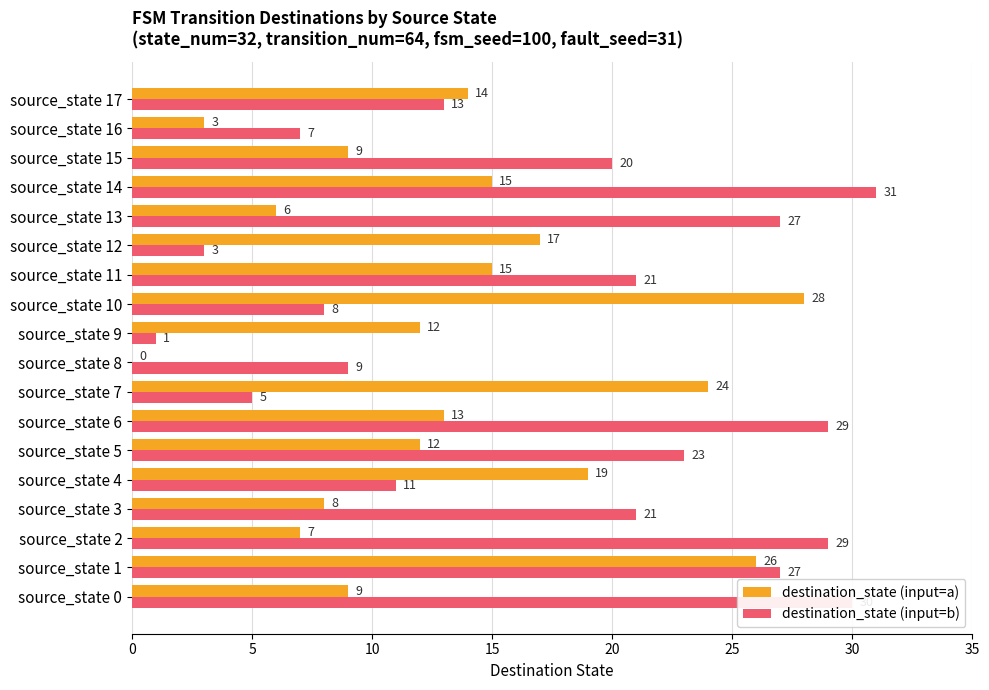

Between source_state 0 and source_state 5, which series saw the biggest shift?

destination_state (input=b)